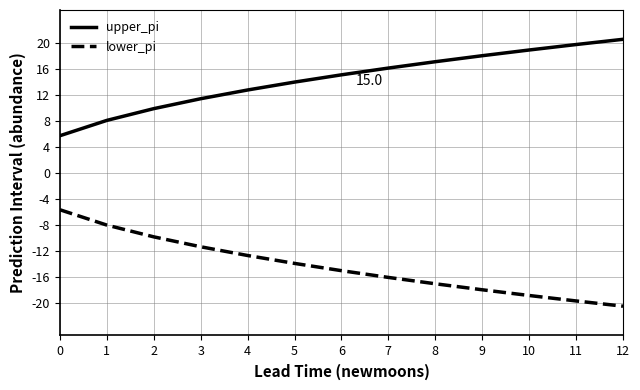

What is the difference between the highest and lowest values at 10?

37.7